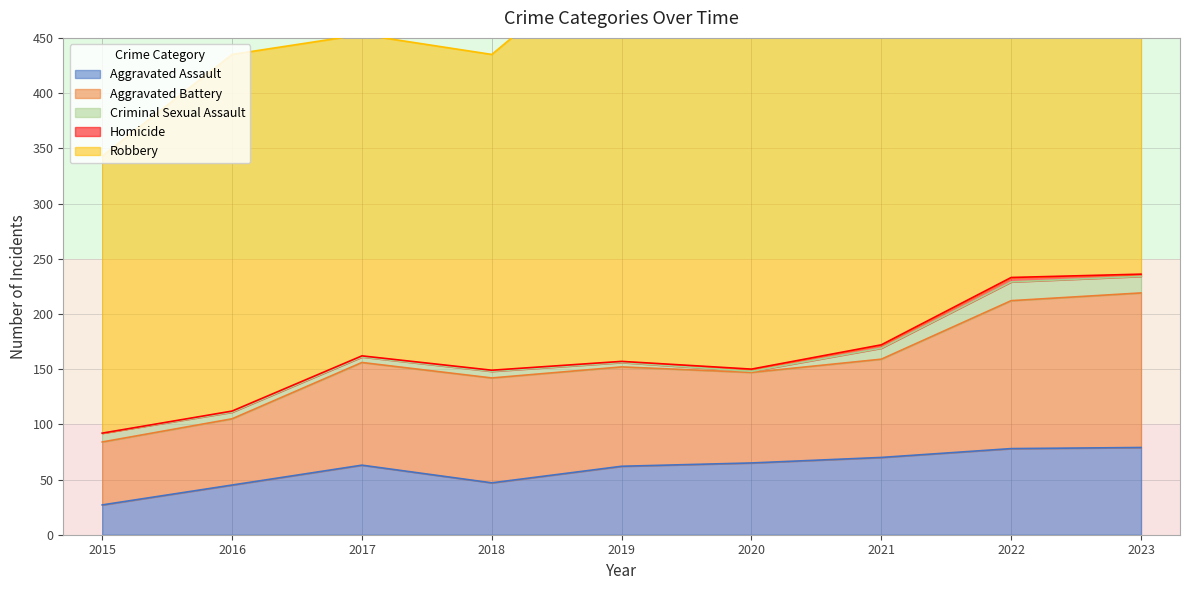

How many distinct data groups are displayed?

5